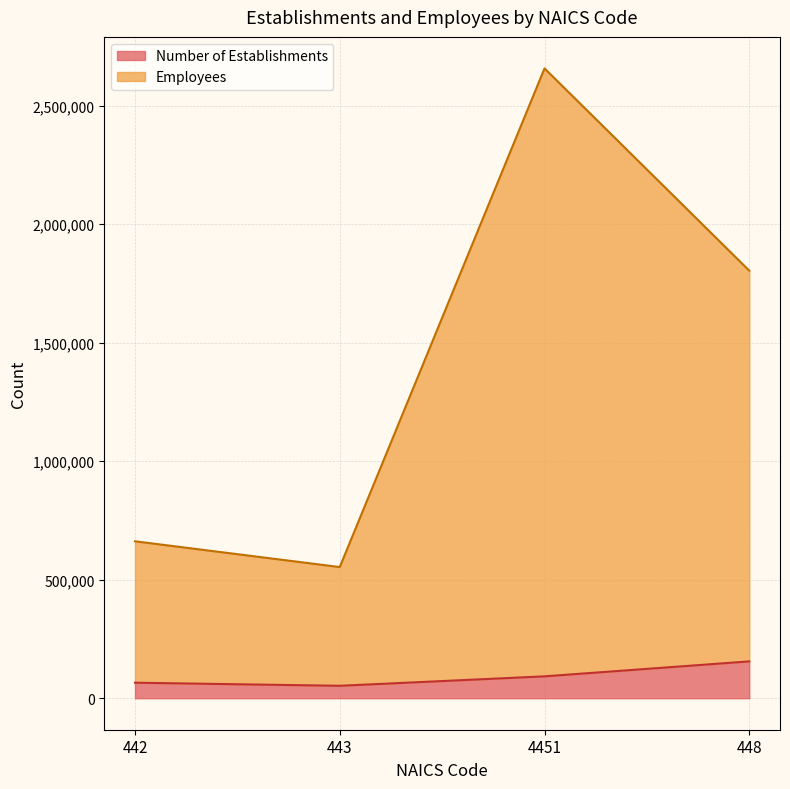

How many interior local valleys does the Employees series have?

1